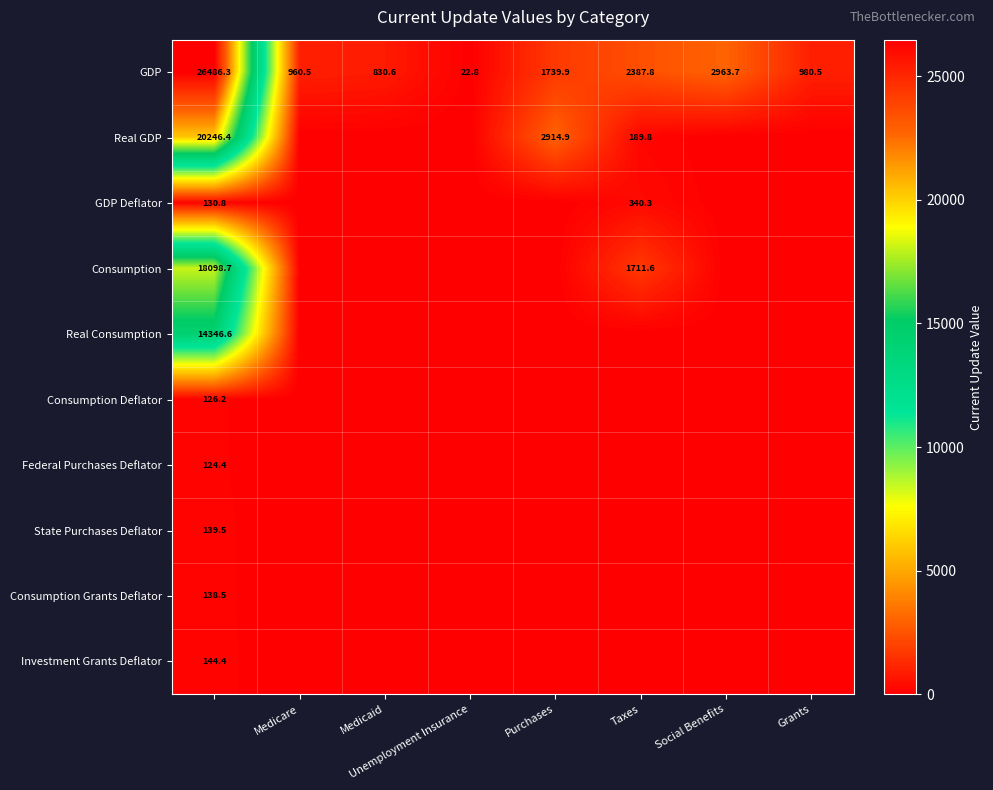

What is the approximate value of GDP at Medicare?

960.5